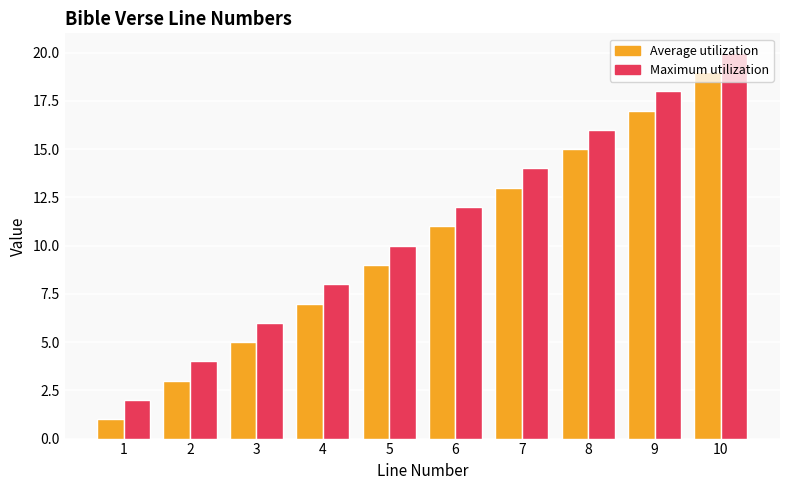

Which label corresponds to the largest value in the chart?

10